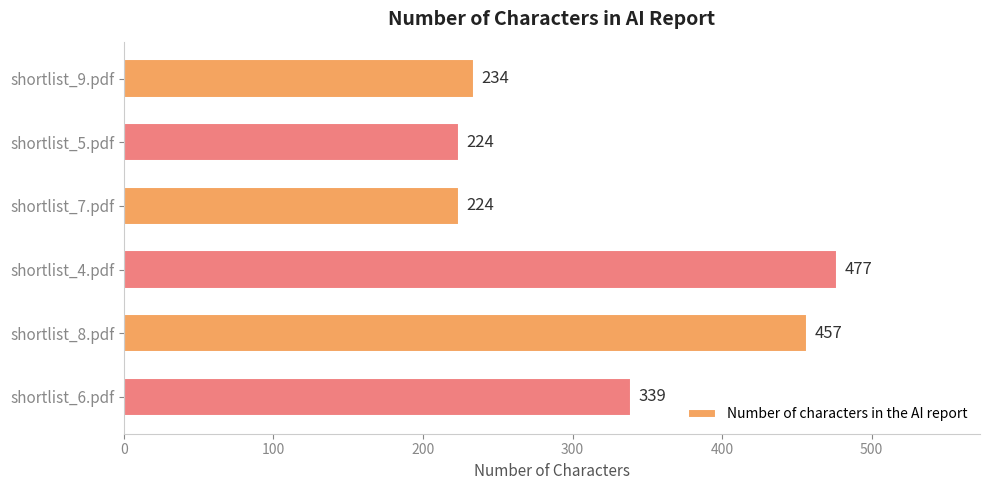

What is the approximate value at shortlist_4.pdf?

477